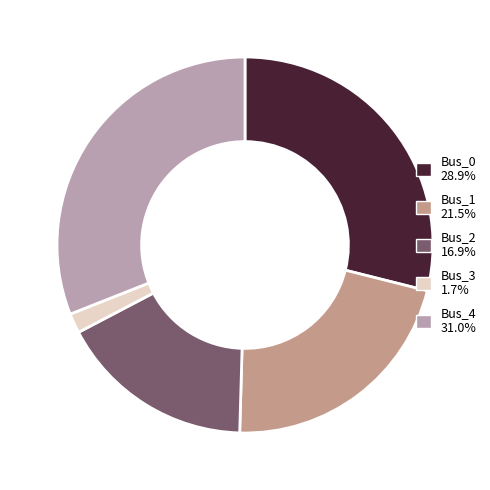

Is Bus_0 the majority of the pie?

No